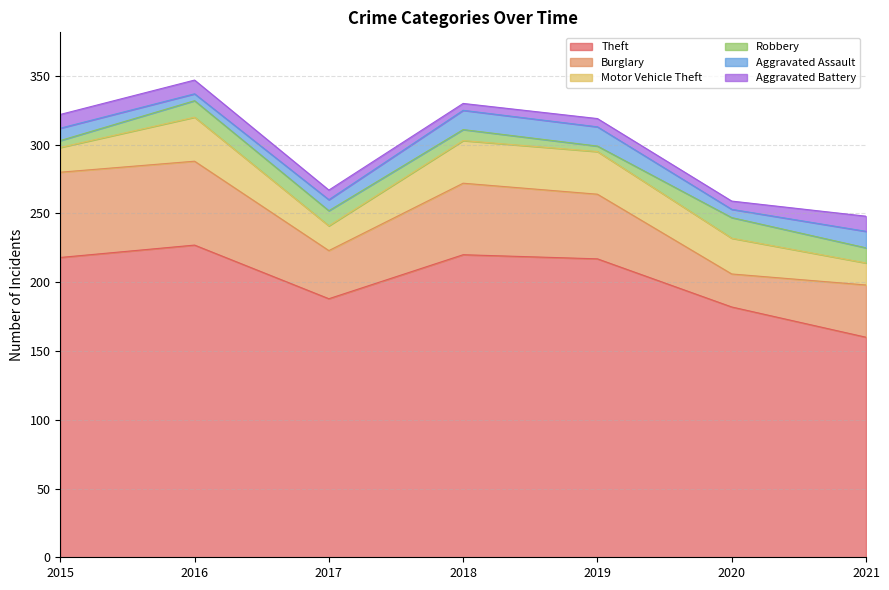

Count the number of categories in the chart.

7